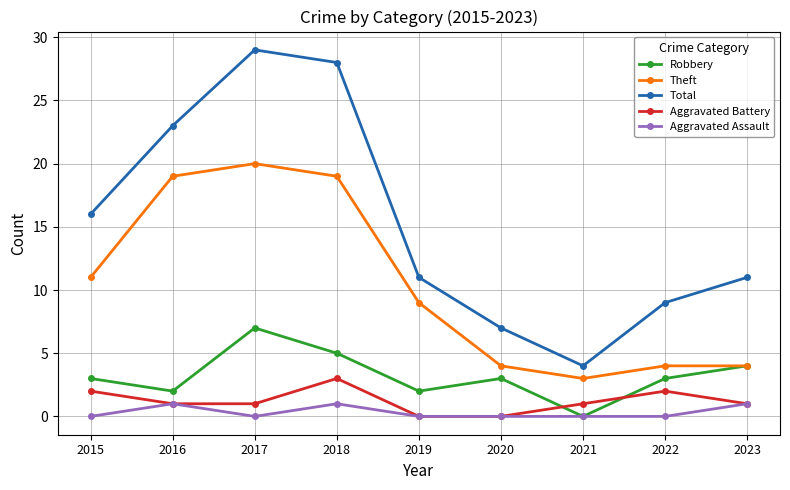

What is the approximate value of Theft at 2015, to the nearest 10?

10